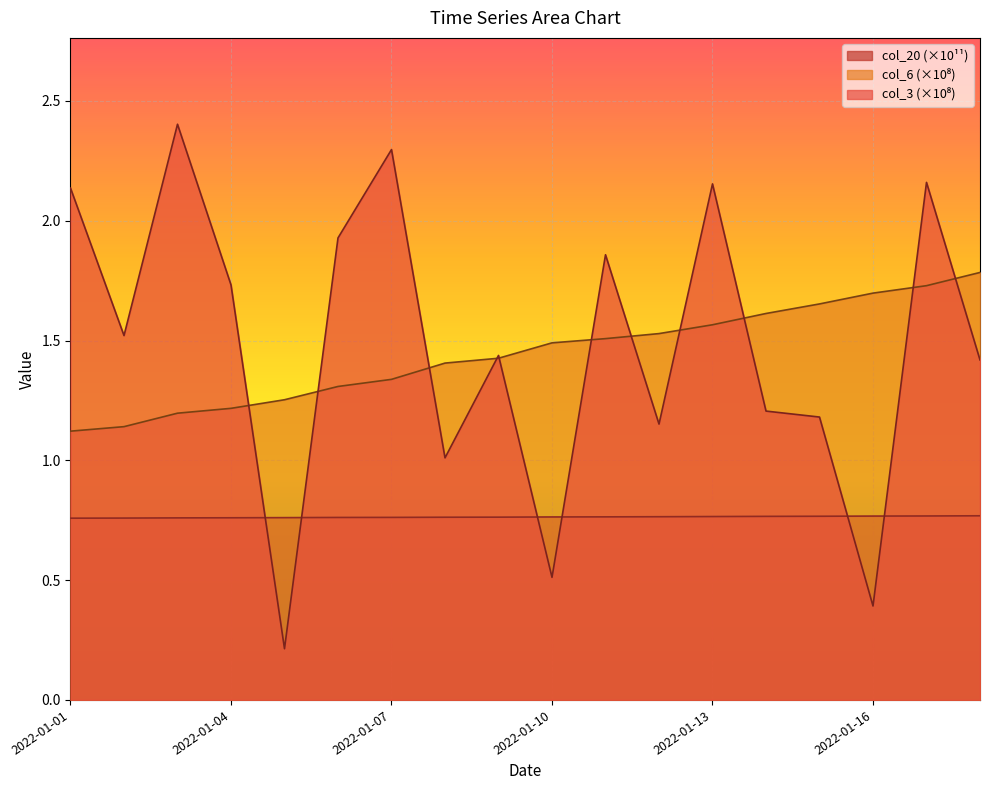

The col_6 series shows 1.5 at 2022-01-01. True or false?

False